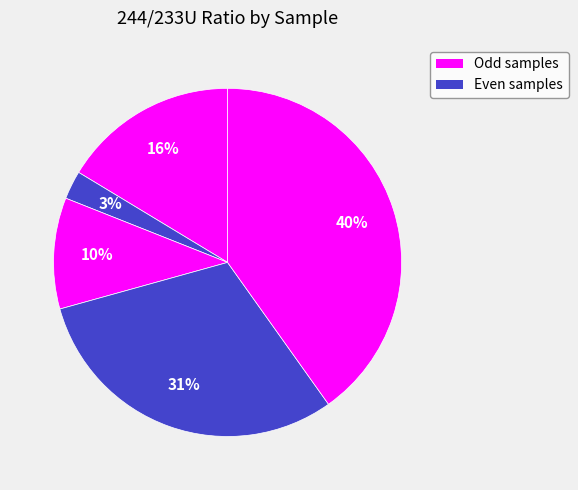

How many slices are in this pie chart?

5